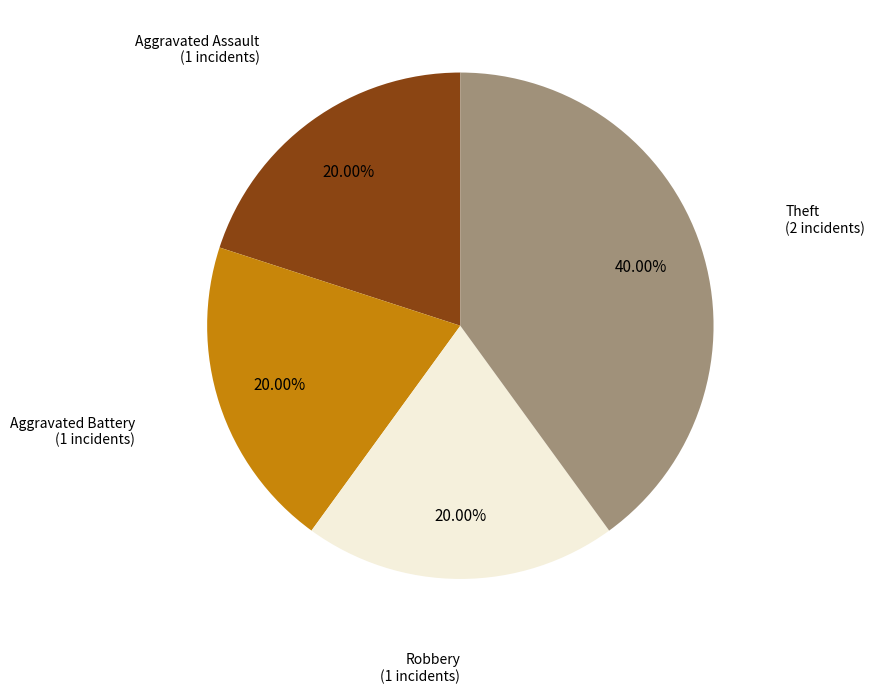

Is there any slice that represents more than half of the pie?

No